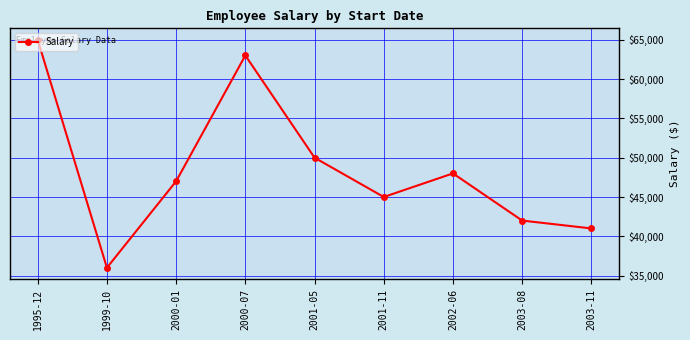

Which has a higher value, 2001-05 or 2003-08?

2001-05